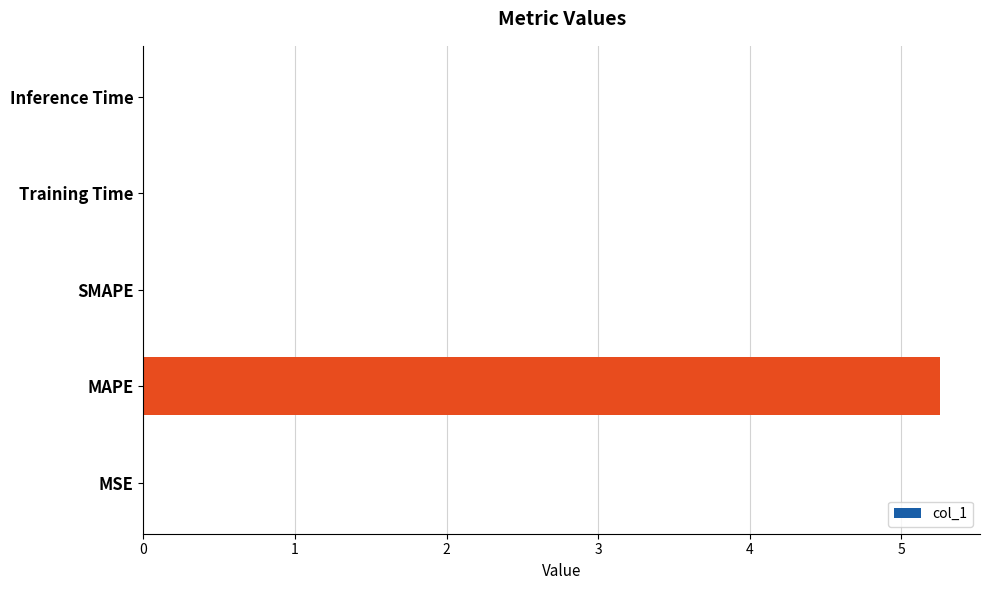

What is the sum of all values?

5.3